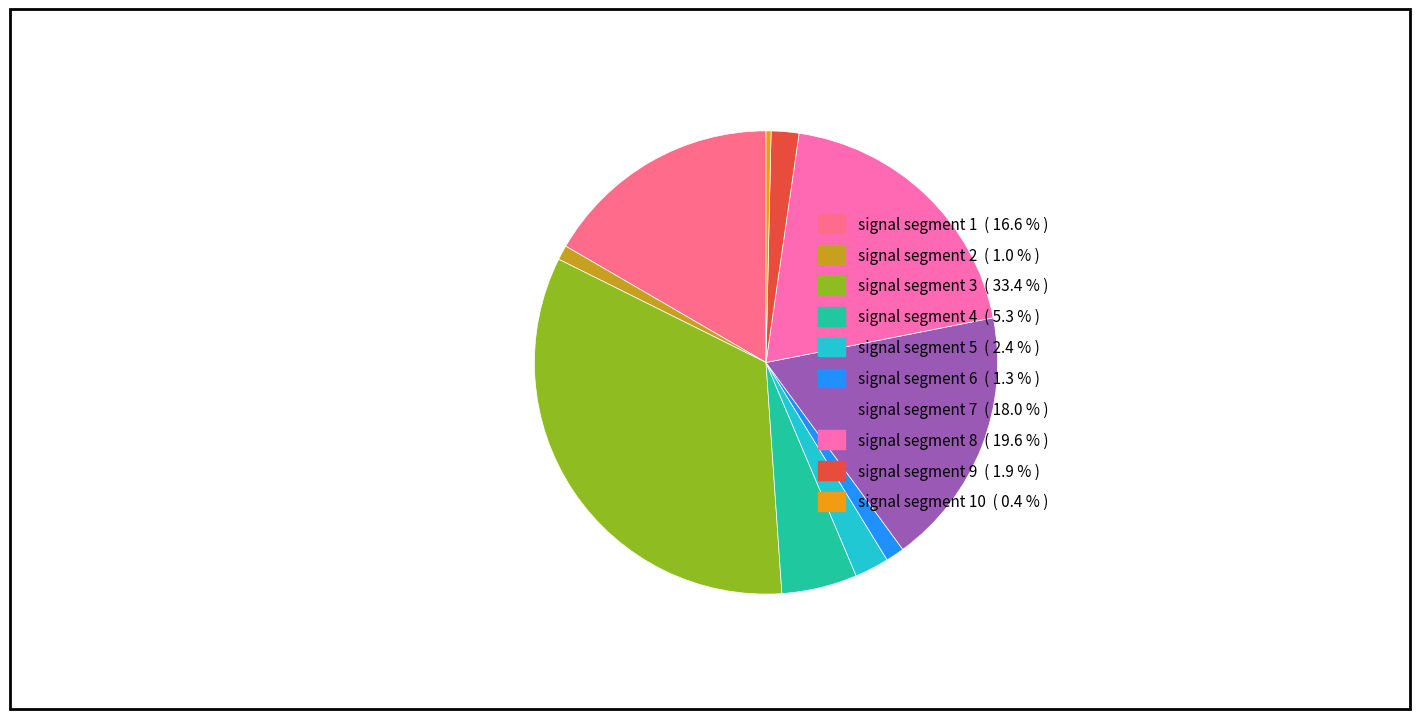

Is there any slice that represents more than half of the pie?

No